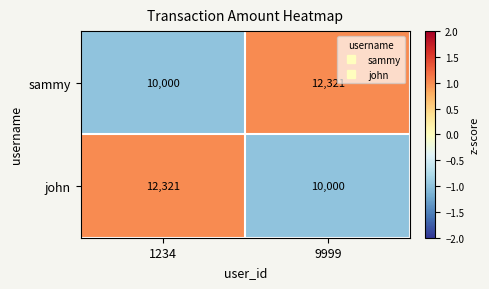

Where is john nearest to the value 11160?

9999